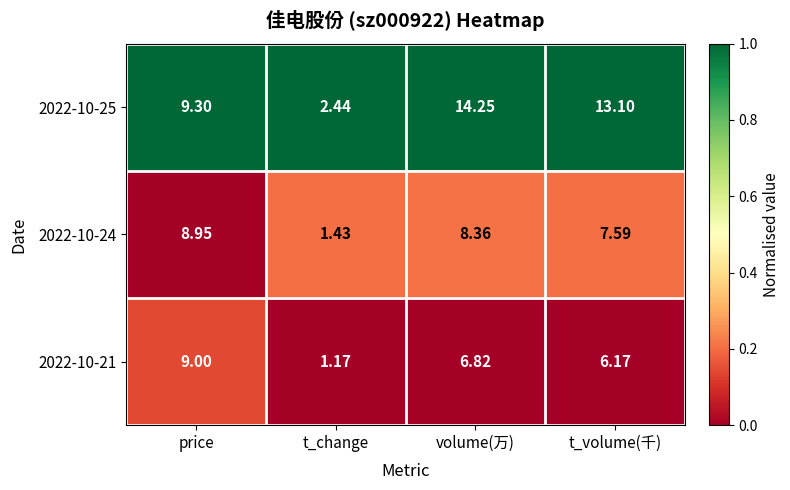

Where is 2022-10-21 nearest to the value 5?

t_volume(千)